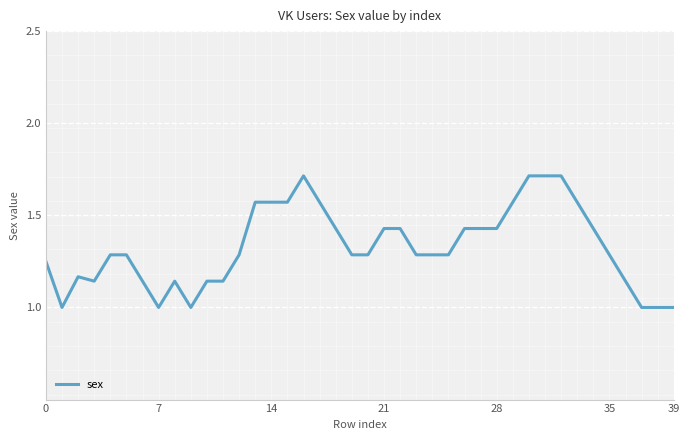

Count the values in the range 1 to 2.

40